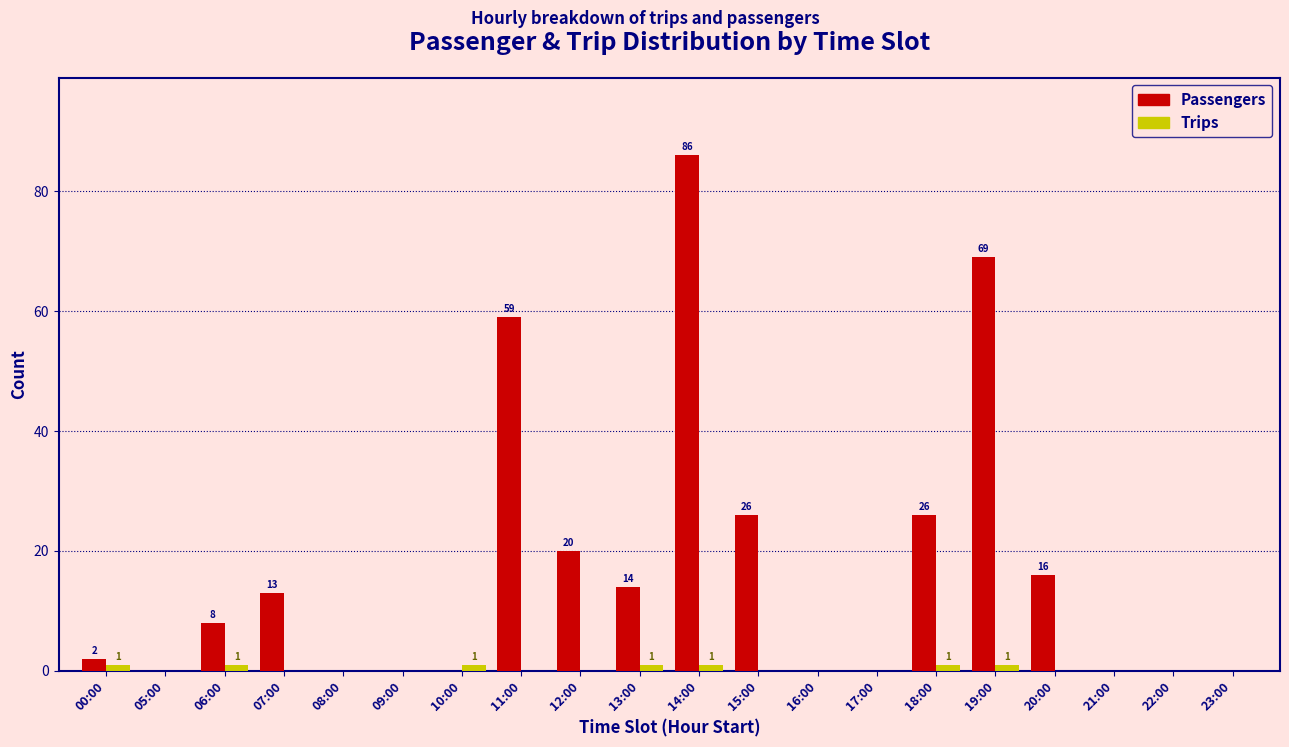

Which category has the highest value across all series?

14:00